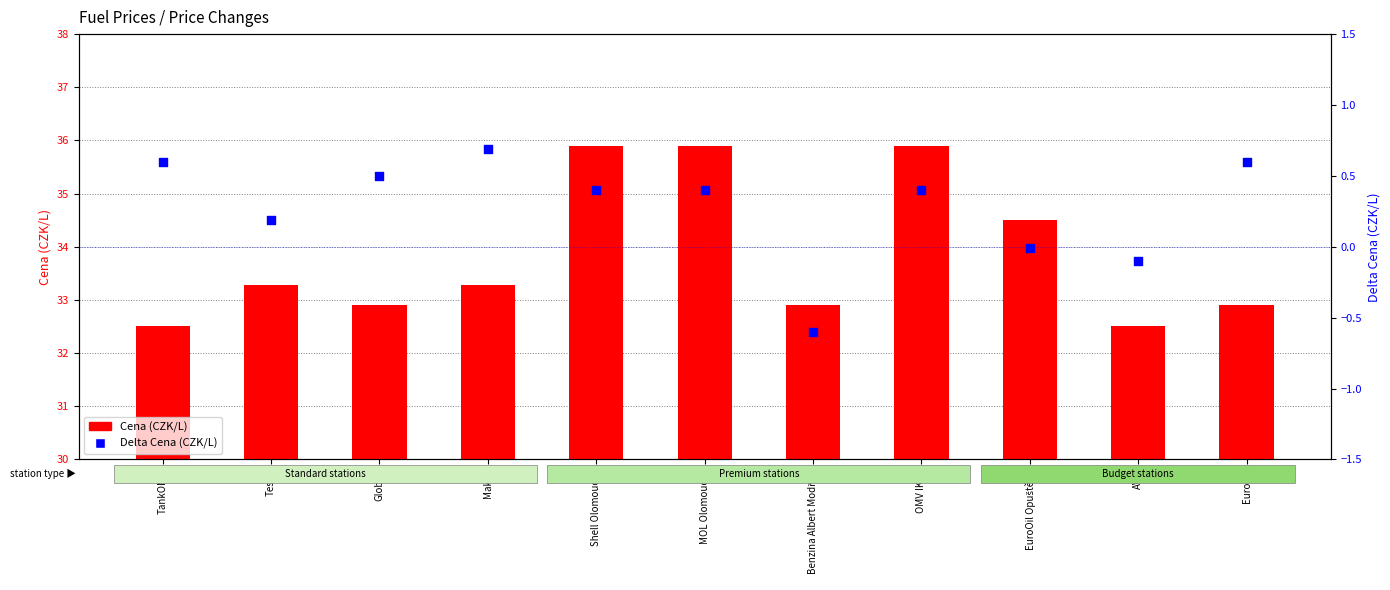

What are all the series names shown in the legend?

Cena (CZK/L), Delta Cena (CZK/L)